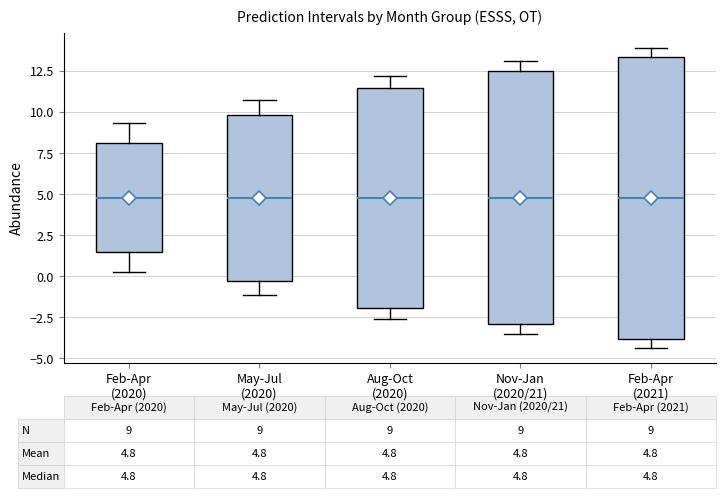

Comparing the boxes themselves (not the whiskers), which one is the tallest?

Feb-Apr (2021)